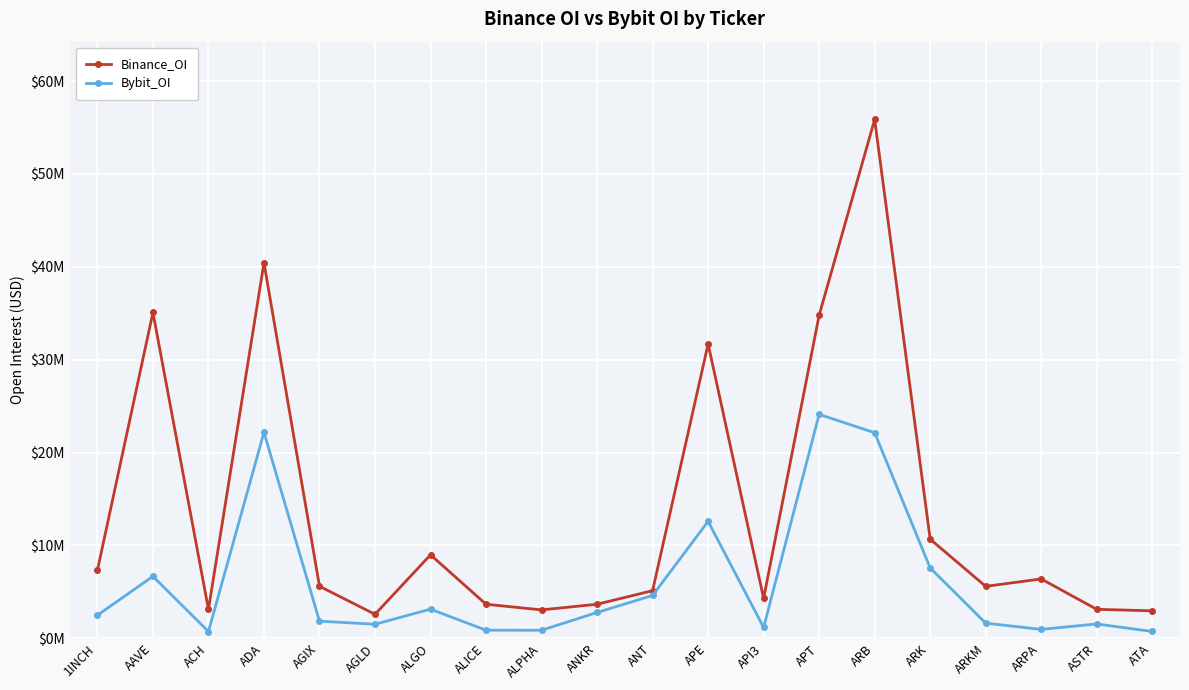

Rank the series at ALICE from highest to lowest value.

Binance_OI, Bybit_OI